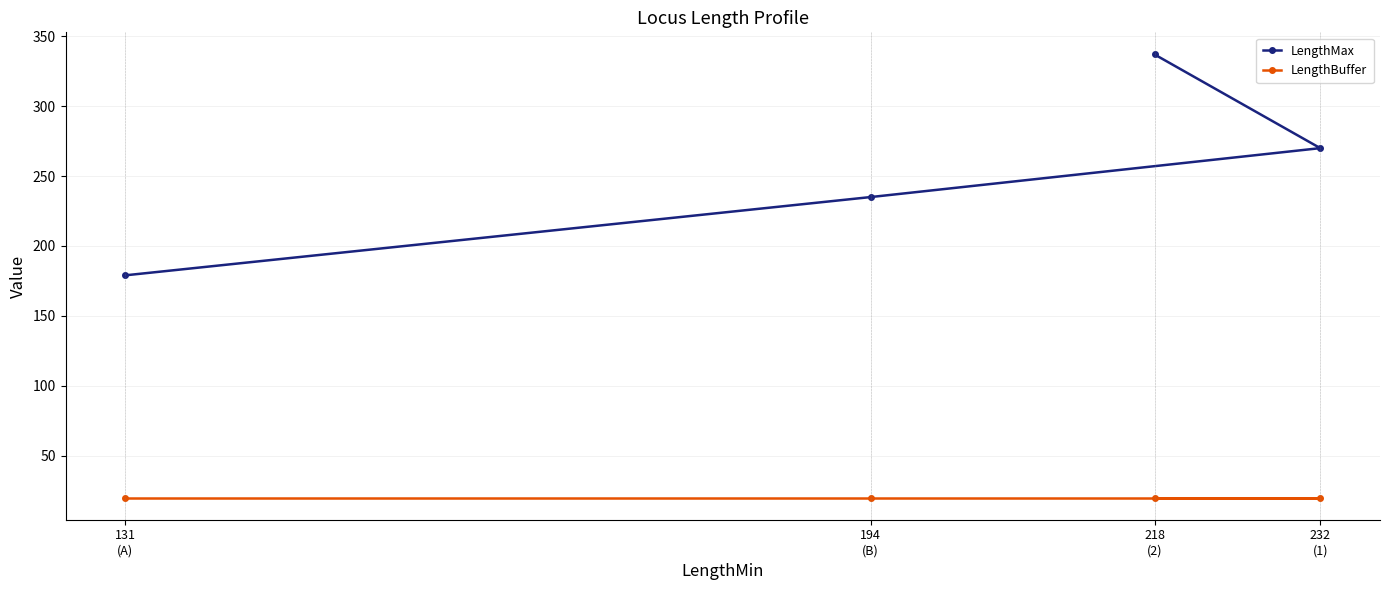

Reading left to right, extract all data points from this chart.

LengthMax: 131
(A)=179	194
(B)=235	218
(2)=337	232
(1)=270
LengthBuffer: 131
(A)=20	194
(B)=20	218
(2)=20	232
(1)=20